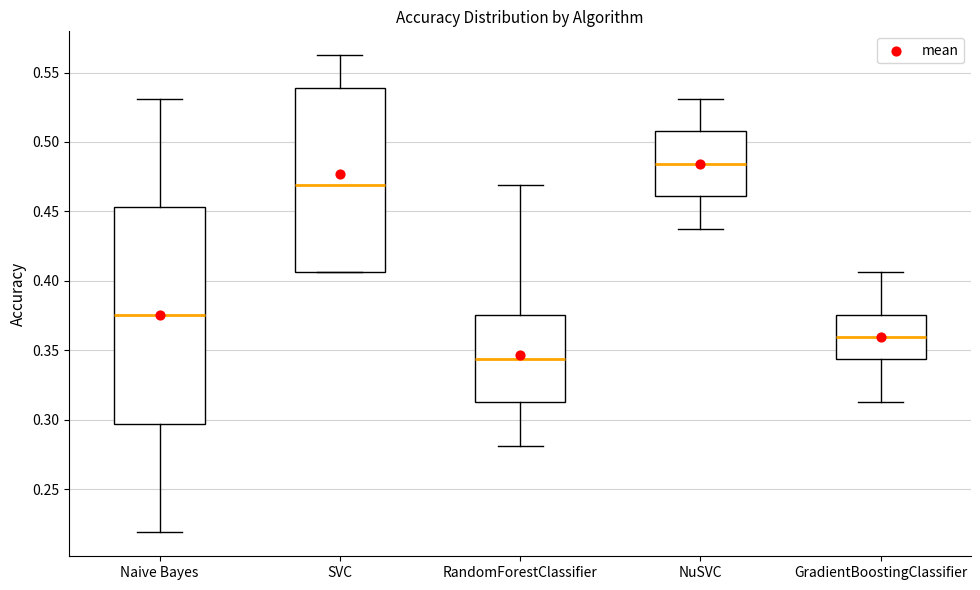

Reading left to right, transcribe this box plot: for each box, give where its median line is, the range the box spans, and where its two whiskers end, as read against the y-axis. The values are not printed on the chart, so give them approximately, as read against the axis.

Naive Bayes: median 0.375, box 0.295 to 0.455, whiskers 0.220 to 0.530
SVC: median 0.470, box 0.405 to 0.540, whiskers 0.405 to 0.565
RandomForestClassifier: median 0.345, box 0.315 to 0.375, whiskers 0.280 to 0.470
NuSVC: median 0.485, box 0.460 to 0.510, whiskers 0.440 to 0.530
GradientBoostingClassifier: median 0.360, box 0.345 to 0.375, whiskers 0.315 to 0.405